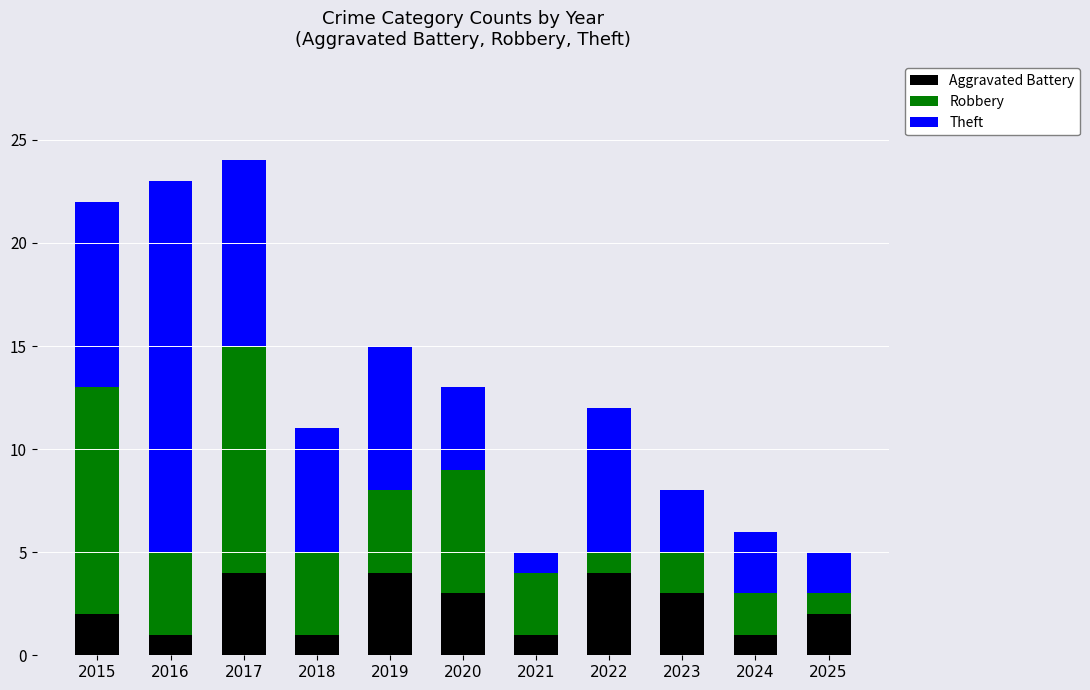

True or false: Aggravated Battery has a value of 0 at 2016.

False